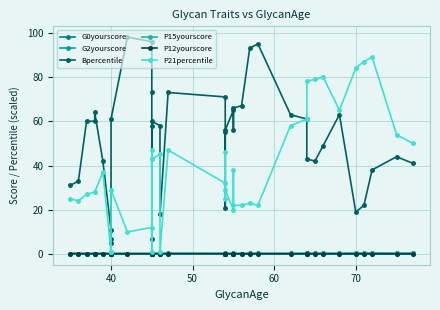

Count the G2yourscore values in the range 0 to 1.

40